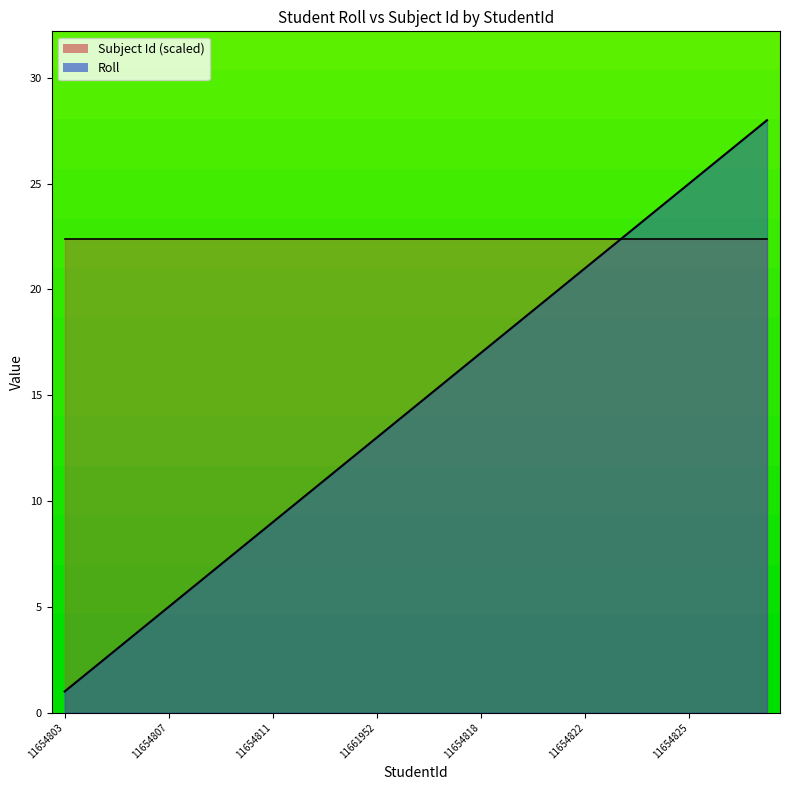

Rank the categories by value from lowest to highest.

11654803, 11654804, 11654805, 11654806, 11654807, 11654808, 11654809, 11654810, 11654811, 11654812, 11654813, 11654814, 11661952, 11654815, 11654816, 11654817, 11654818, 11654819, 11654820, 11654821, 11654822, 11654823, 18815608, 11654824, 11654825, 11654826, 11654827, 18845580